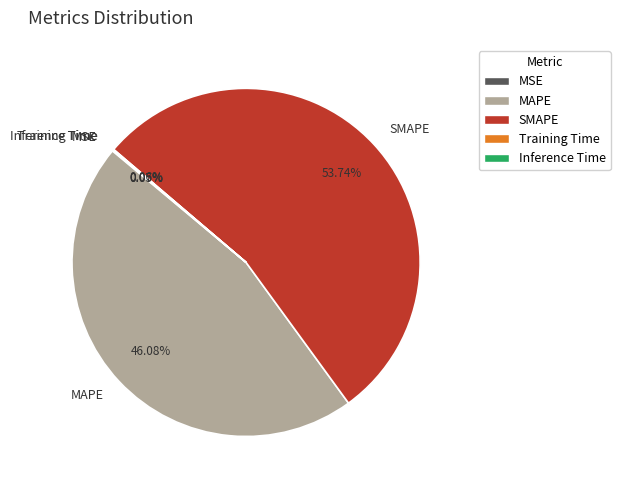

Is there a majority slice in this chart?

Yes